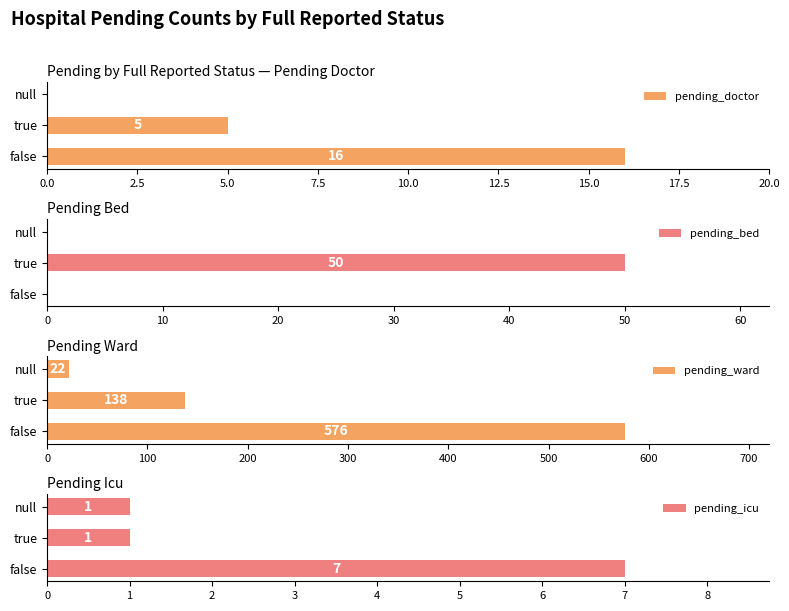

Reading left to right, what are all the values shown in this chart?

pending_doctor: 16	5	0
pending_bed: 0	50	0
pending_ward: 576	138	22
pending_icu: 7	1	1